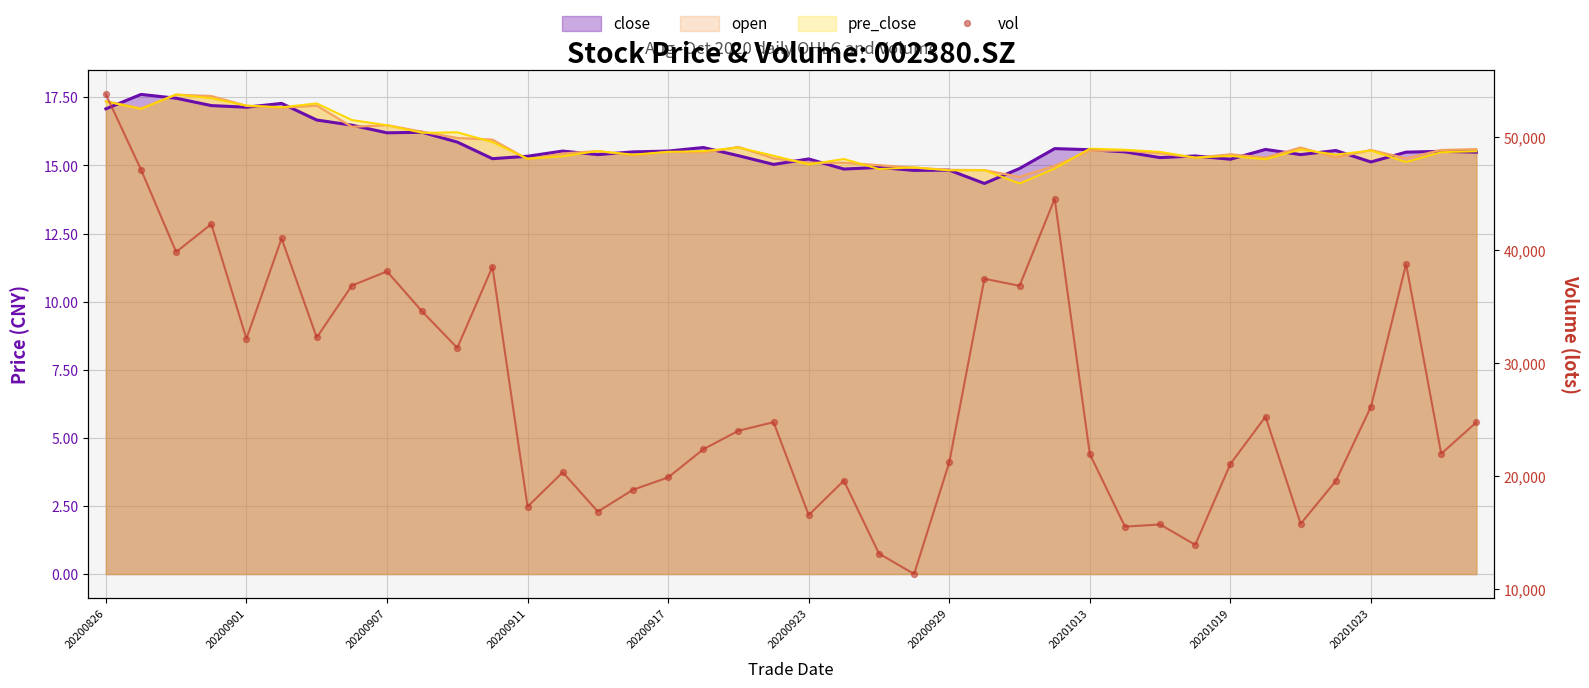

What is the ratio of the value at 20200929 to the value at 24?

1.5